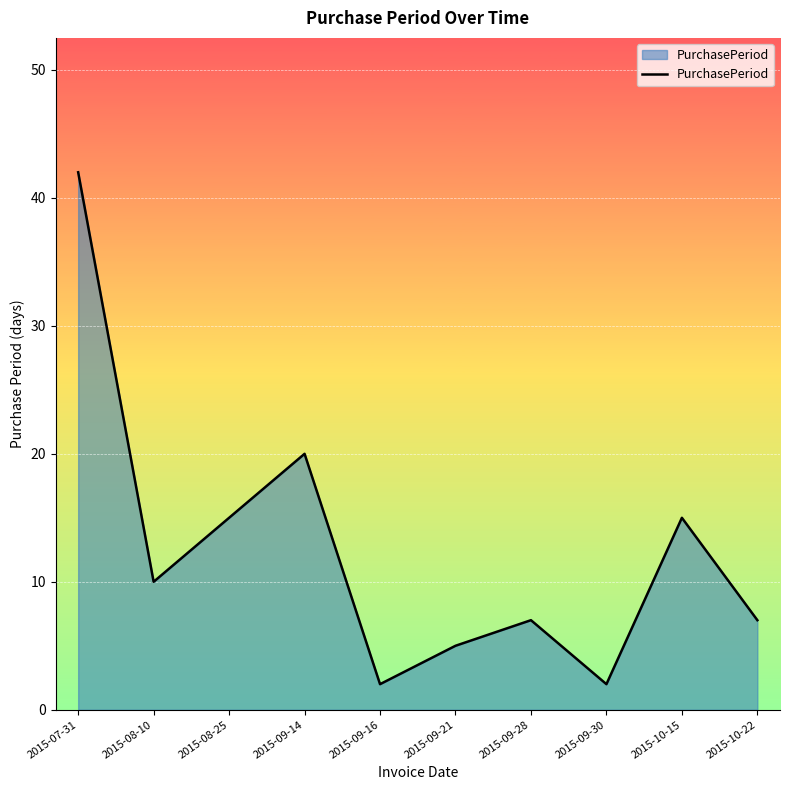

What position from the right is 2015-09-16?

6